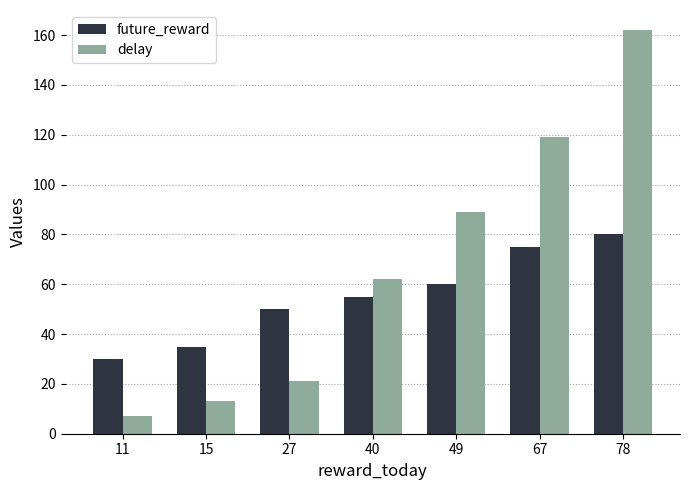

Reading left to right, extract all data points from this chart.

future_reward: 11=30	15=35	27=50	40=55	49=60	67=75	78=80
delay: 11=7	15=13	27=21	40=62	49=89	67=119	78=162